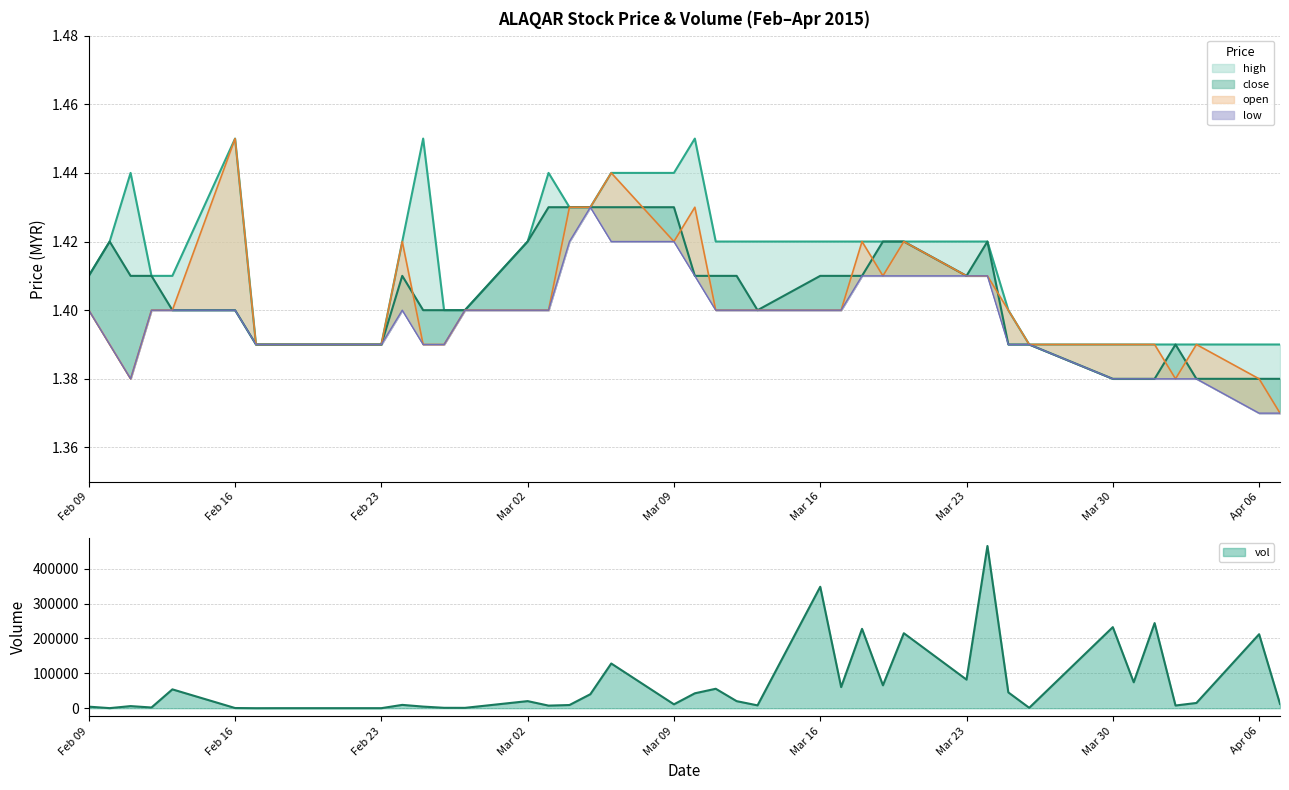

True or false: open and high intersect in this chart.

False